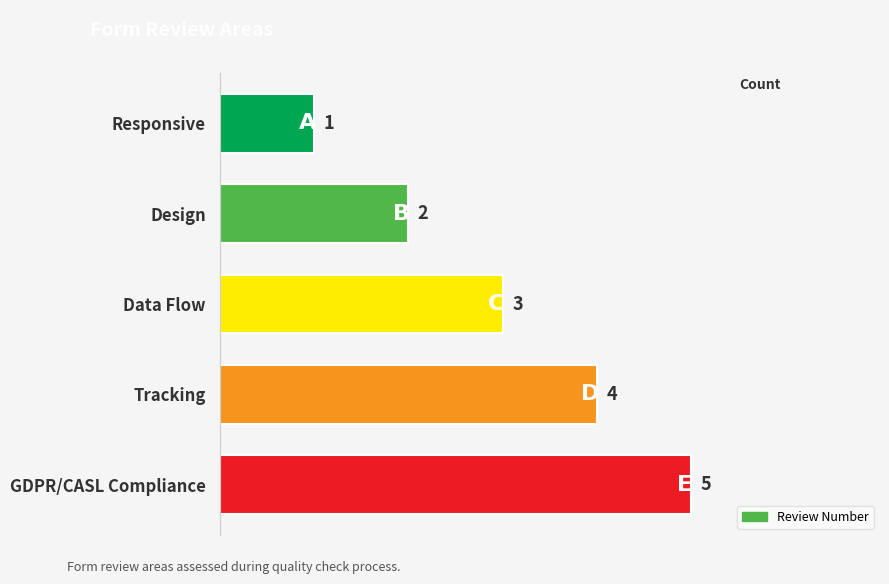

What is the smallest value displayed?

1